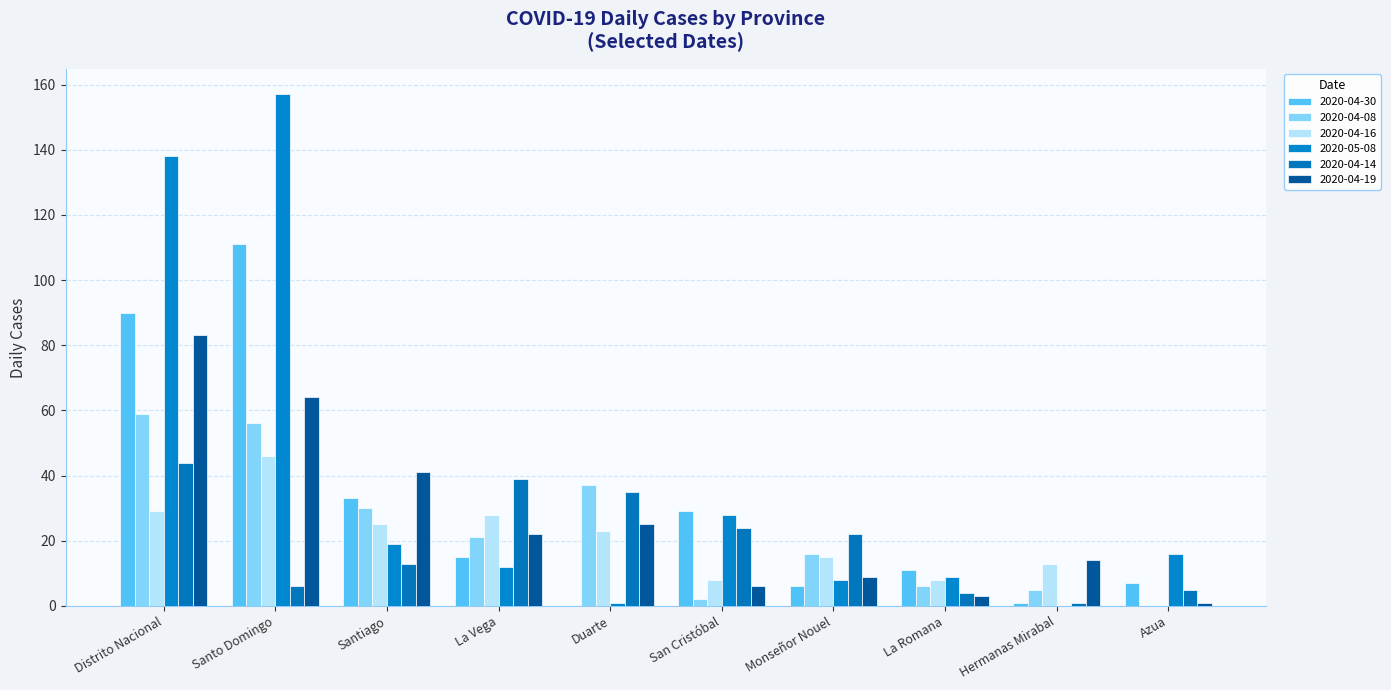

What are all the series names shown in the legend?

2020-04-30, 2020-04-08, 2020-04-16, 2020-05-08, 2020-04-14, 2020-04-19